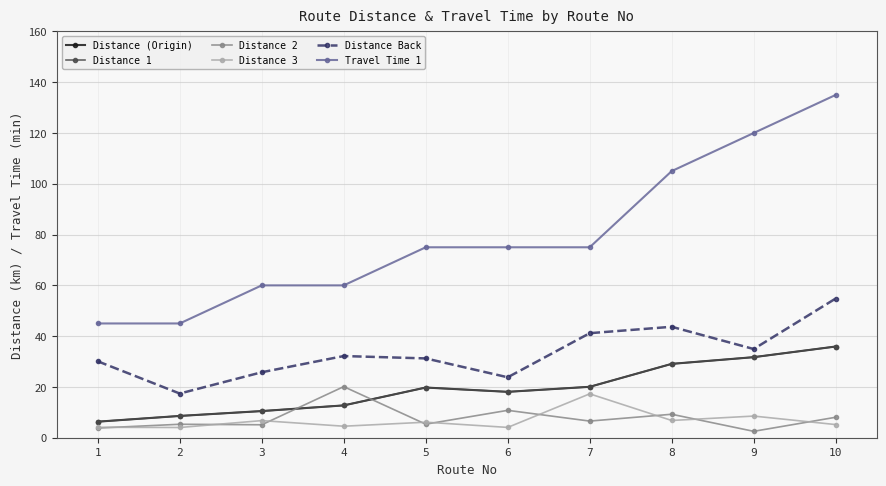

Does the chart have visible grid lines?

Yes